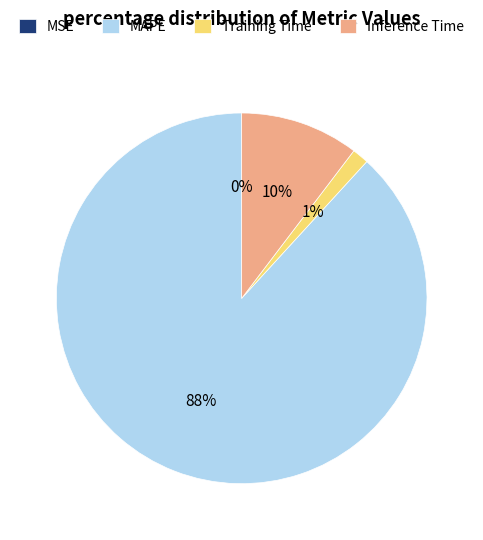

To the nearest percent, what portion does Training Time represent?

1%